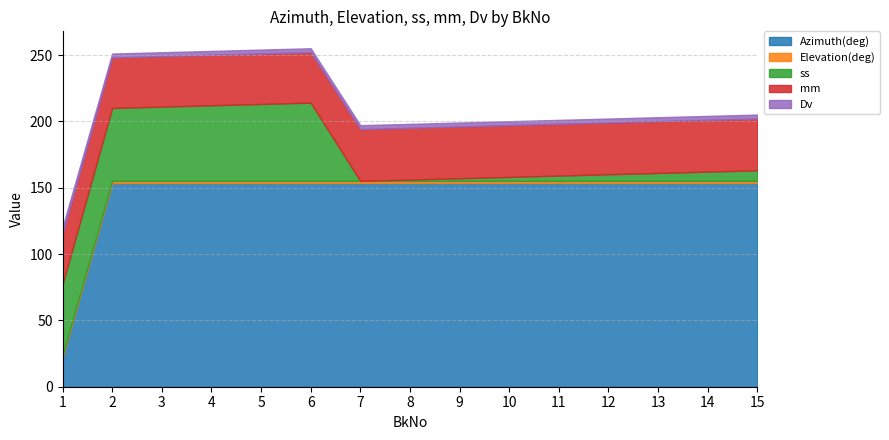

At which label does Azimuth(deg) first exceed 153?

2